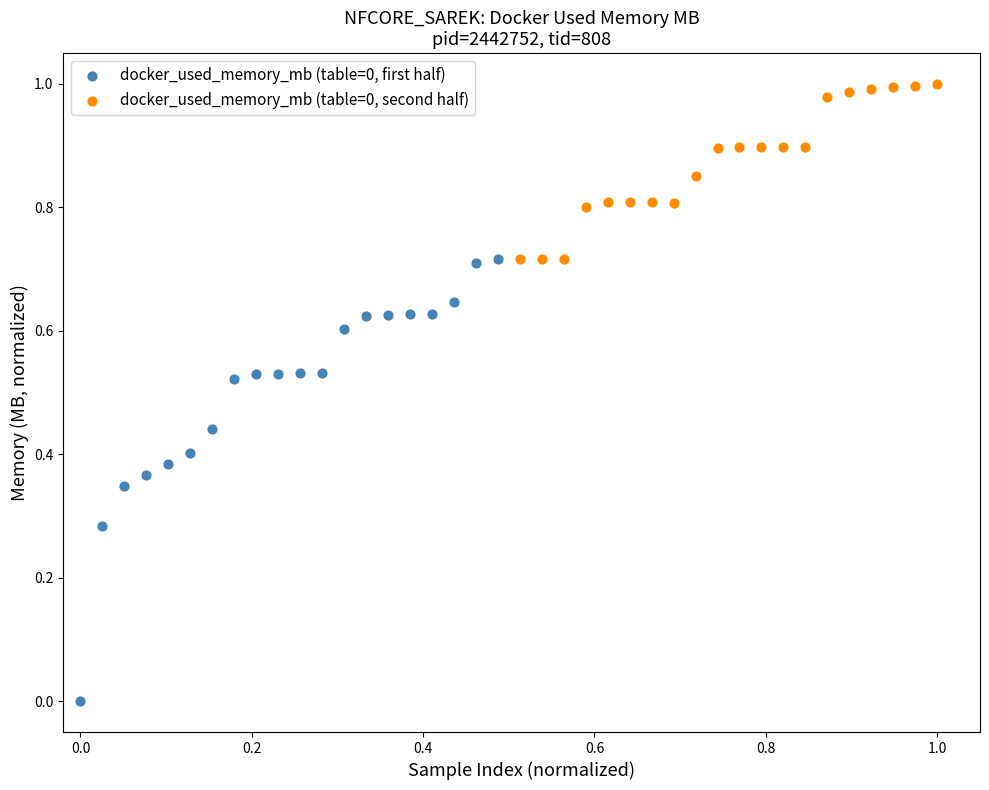

Which series reaches the maximum Y coordinate?

docker_used_memory_mb (table=0, second half)